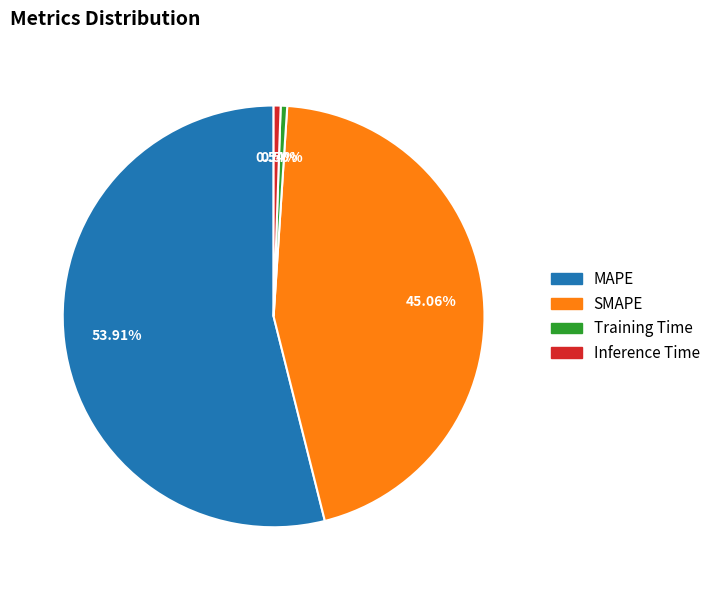

What is the total percentage of Inference Time and Training Time?

1.0%